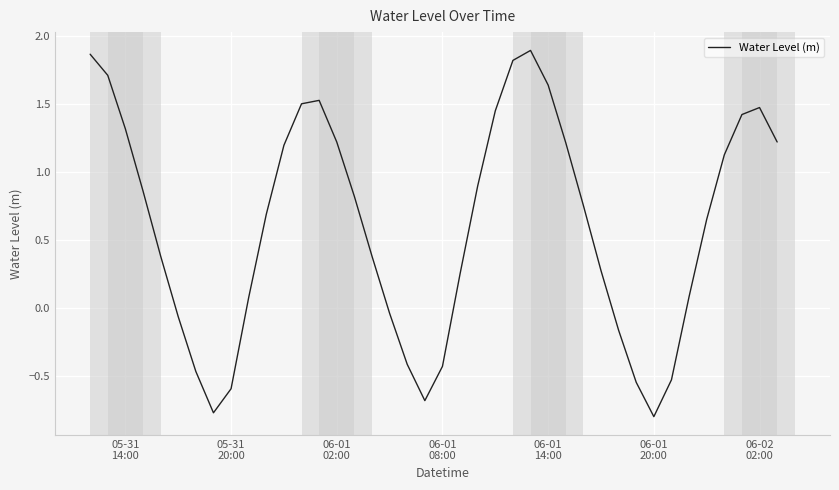

Does the chart have visible grid lines?

Yes